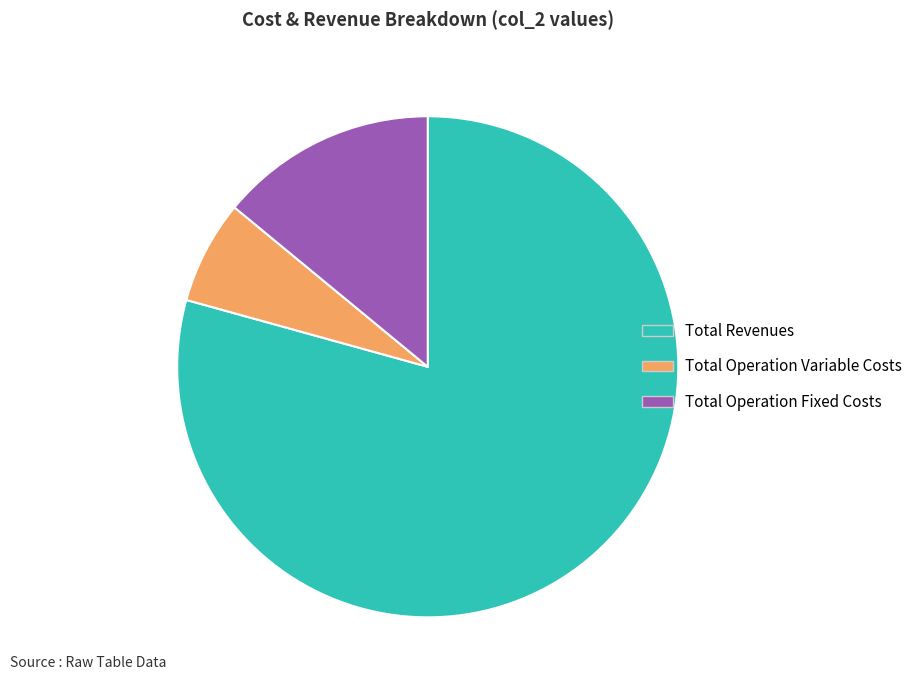

Is there any slice that represents more than half of the pie?

Yes